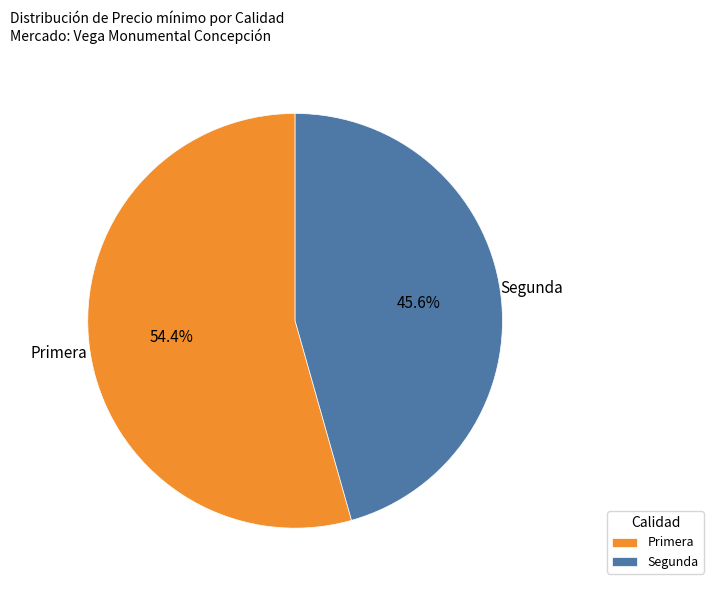

Is there any slice that represents more than half of the pie?

Yes